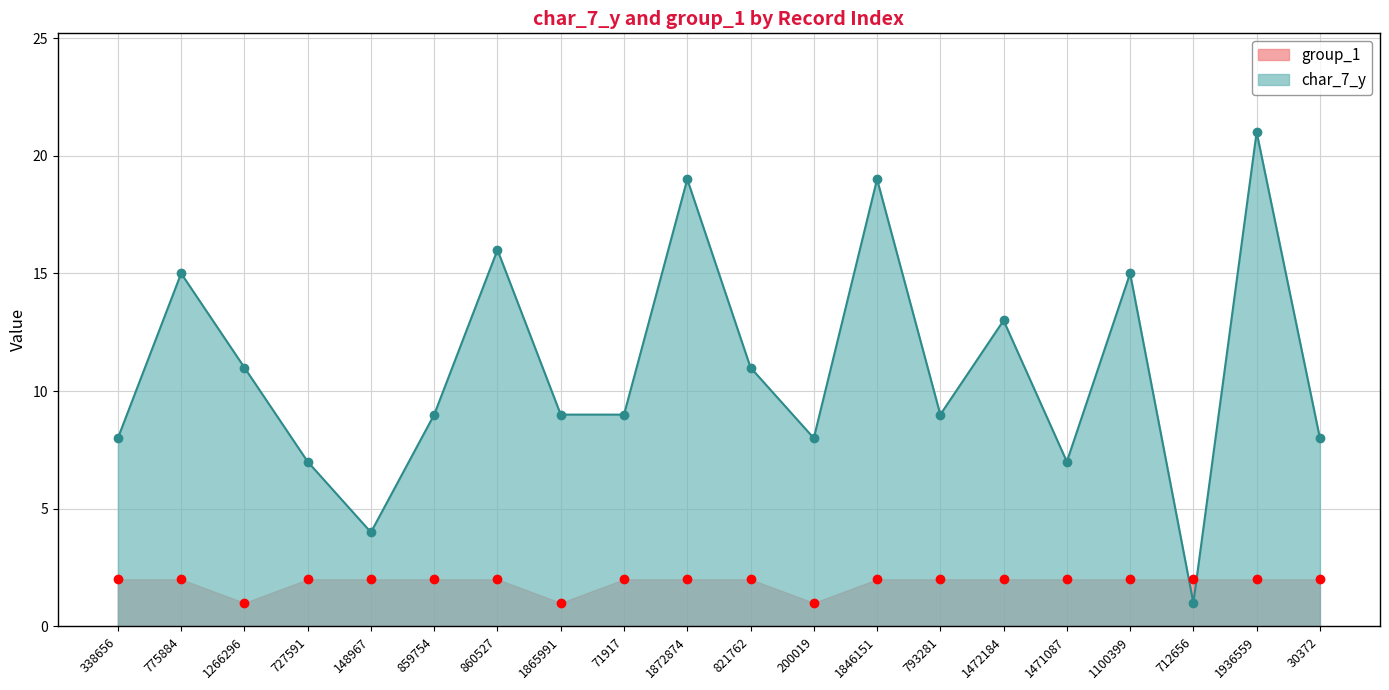

True or false: group_1 has more than 1 interior local peaks.

False